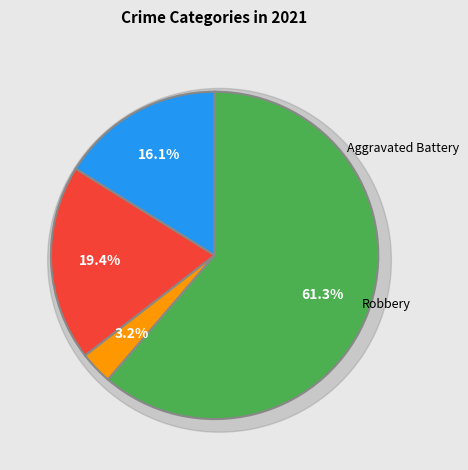

What is the ratio of the value at Robbery to the value at Aggravated Assault?

3.8